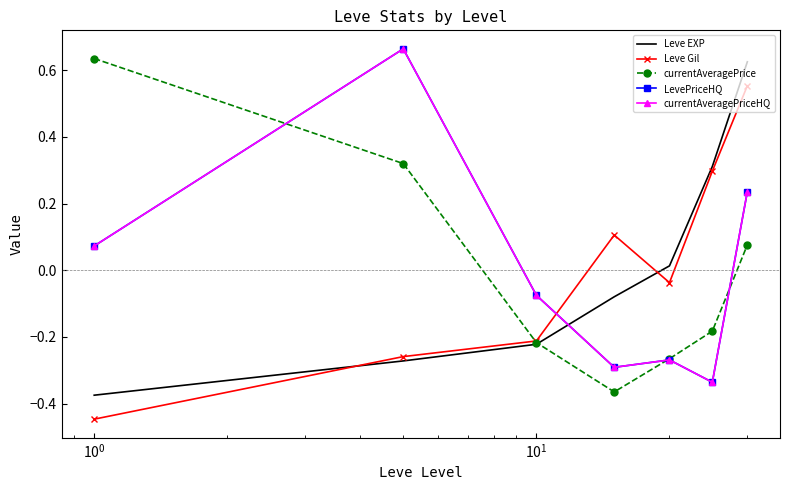

Count the number of categories in the chart.

7